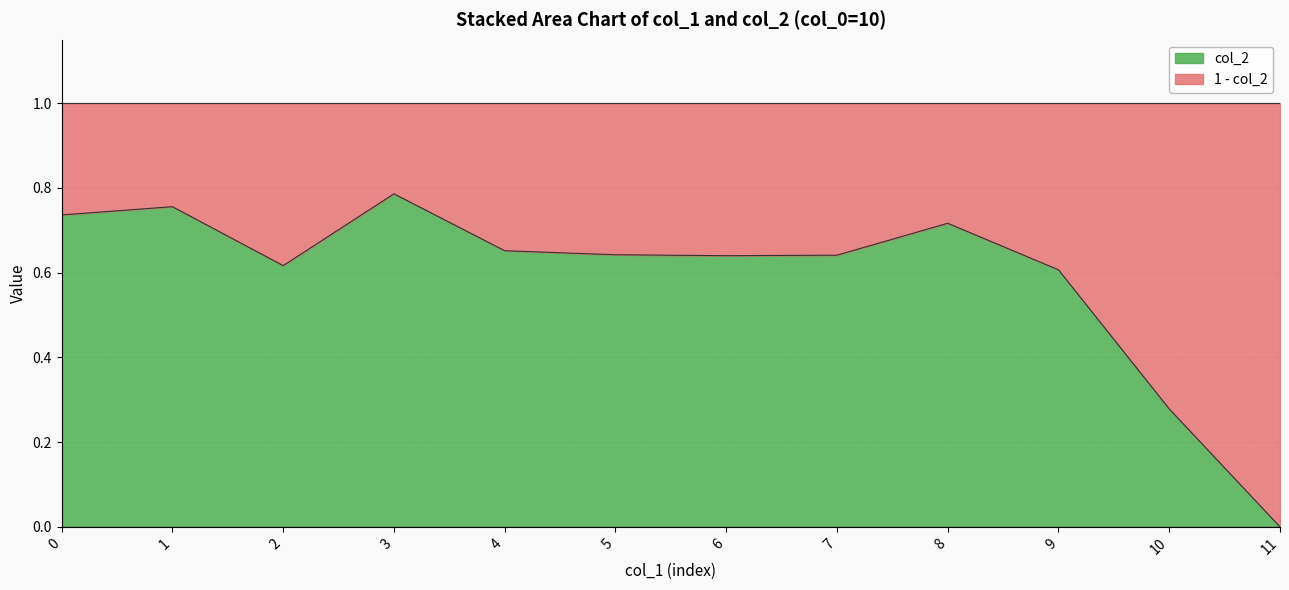

Reading left to right, extract all data points from this chart.

0.7	0.8	0.6	0.8	0.7	0.6	0.6	0.6	0.7	0.6	0.3	0.0